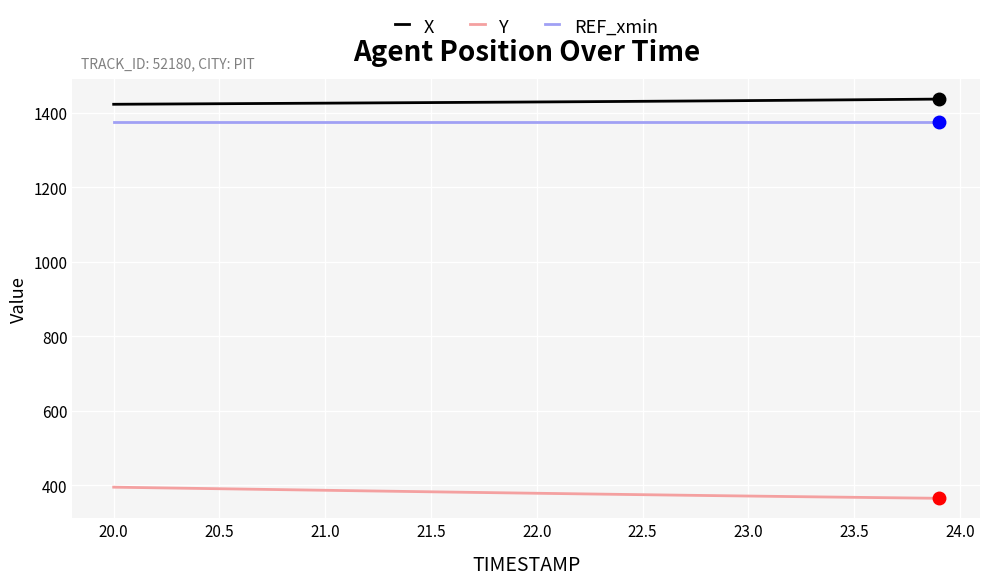

List the series in order of their peak value, lowest first.

Y, REF_xmin, X